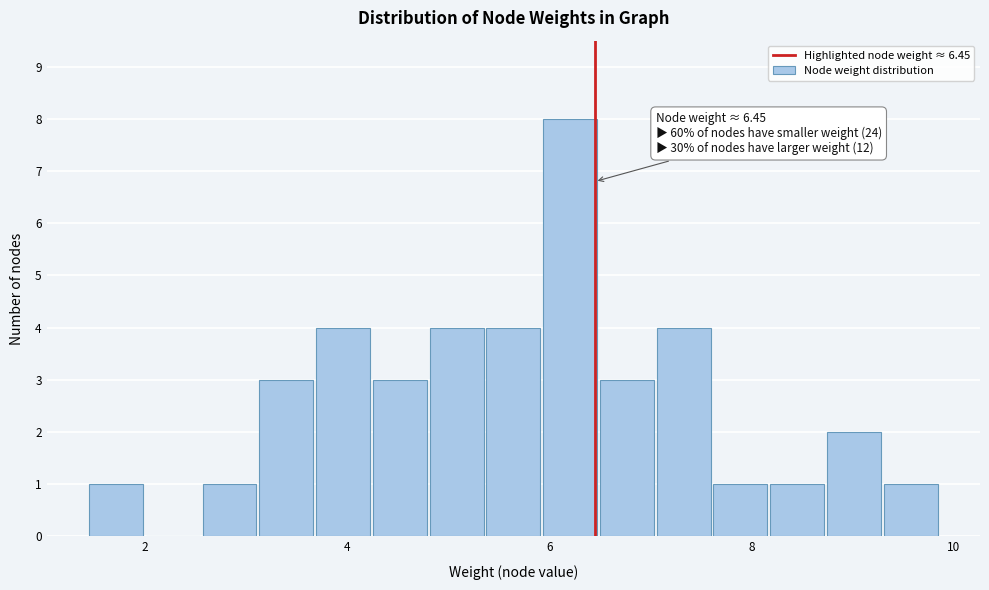

Around what value on the x-axis is the tallest bar? Give the approximate position of its centre, as read against the axis.

6.2